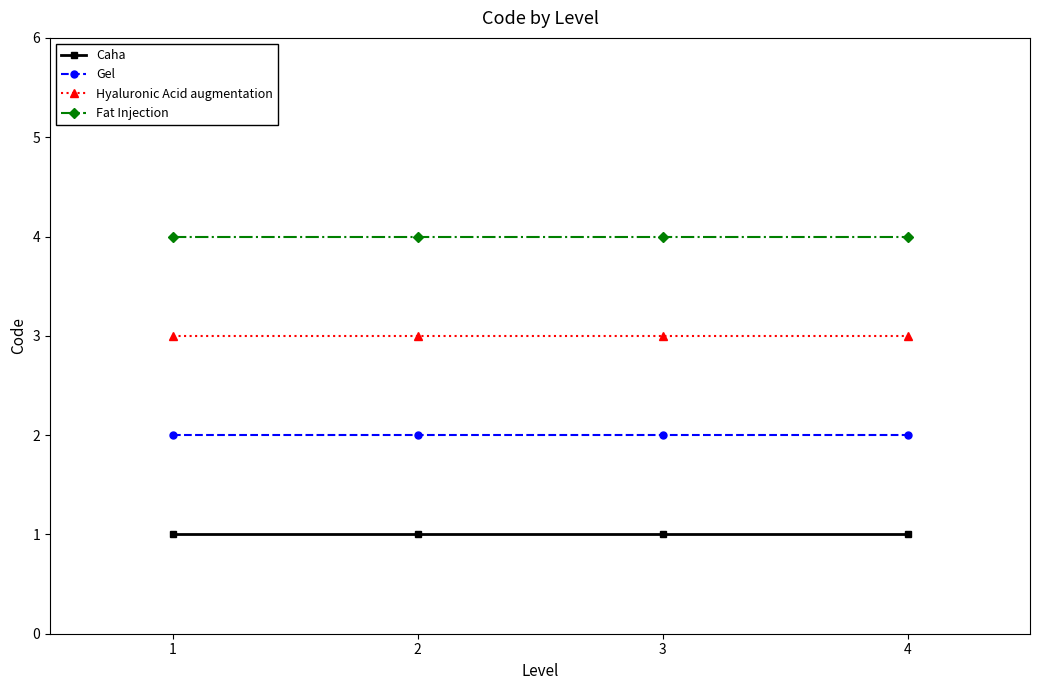

True or false: Fat Injection has a value of 2 at 2.

False